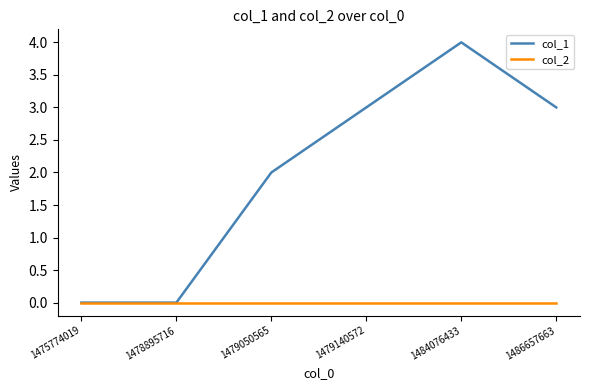

At 1479050565, list the series in order from largest to smallest.

col_1, col_2